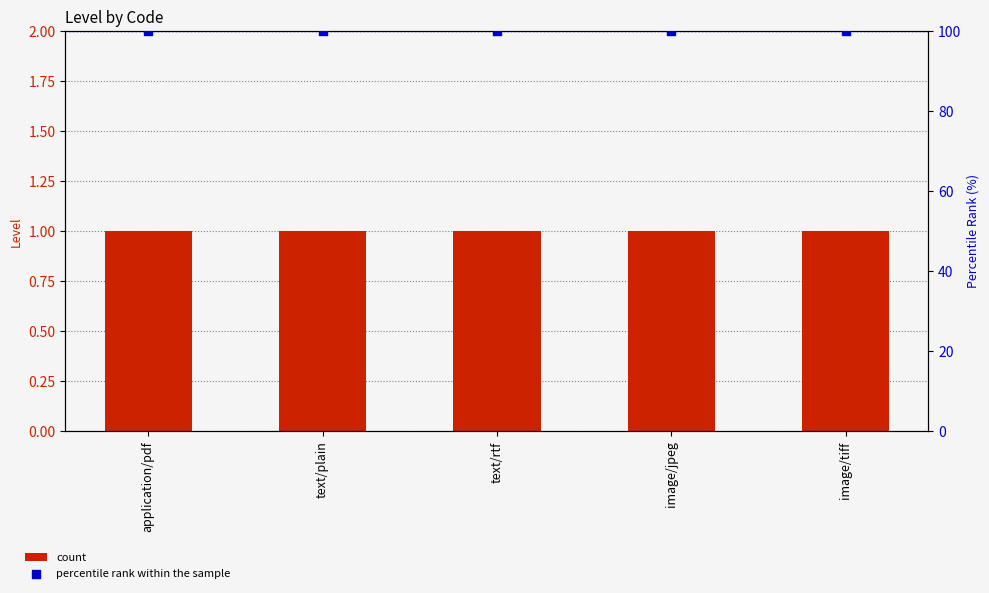

At how many categories does at least one series exceed 33?

5